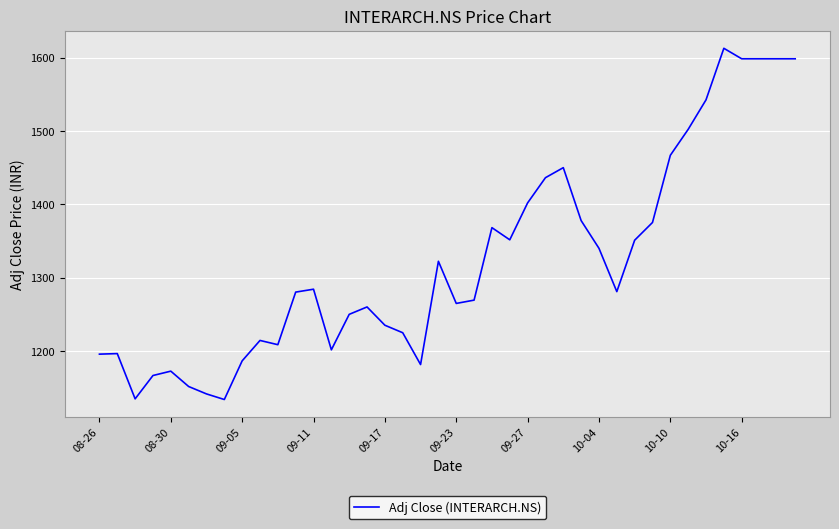

What is the difference between the maximum and minimum values?

479.2